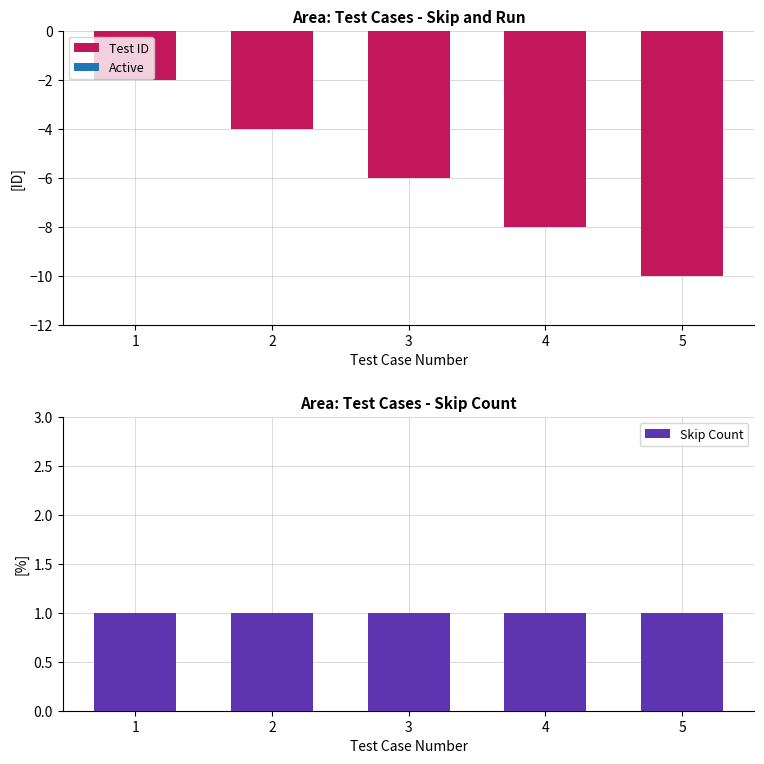

What is the difference between the second highest and minimum values in the Test ID series?

6